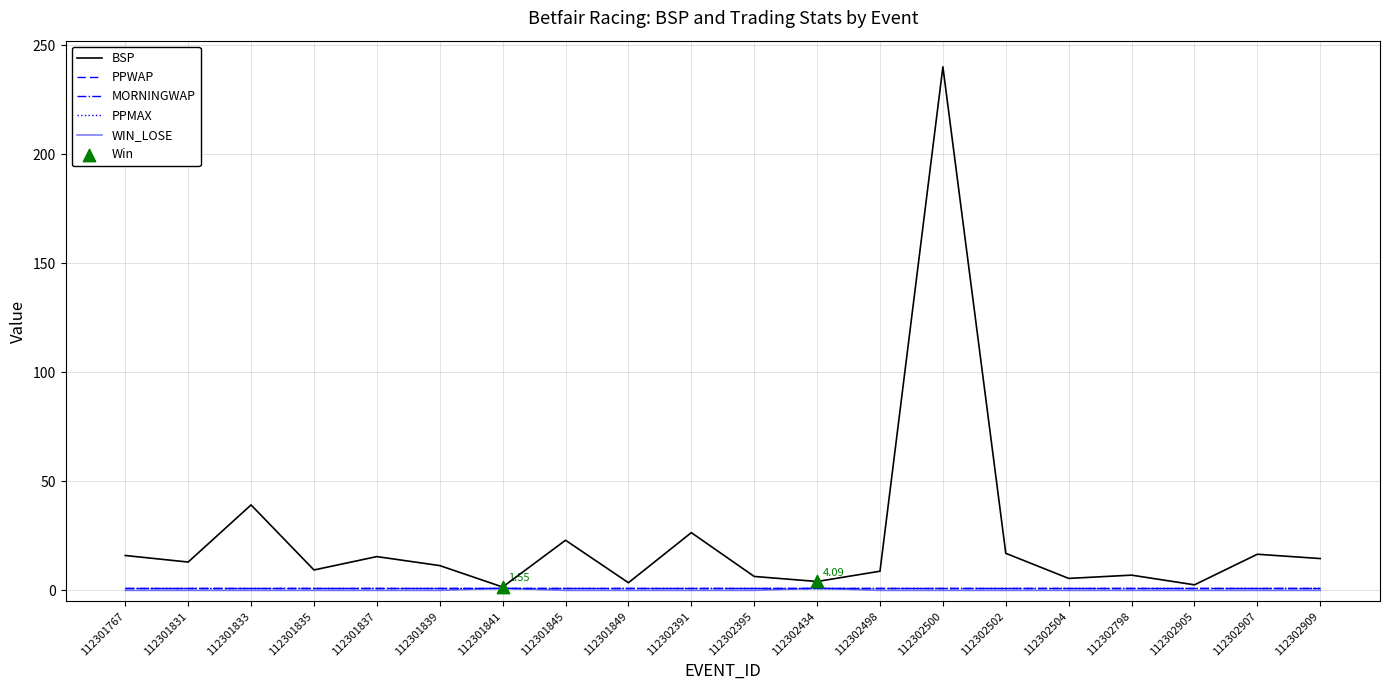

Is this an area chart (filled region under the line)?

No